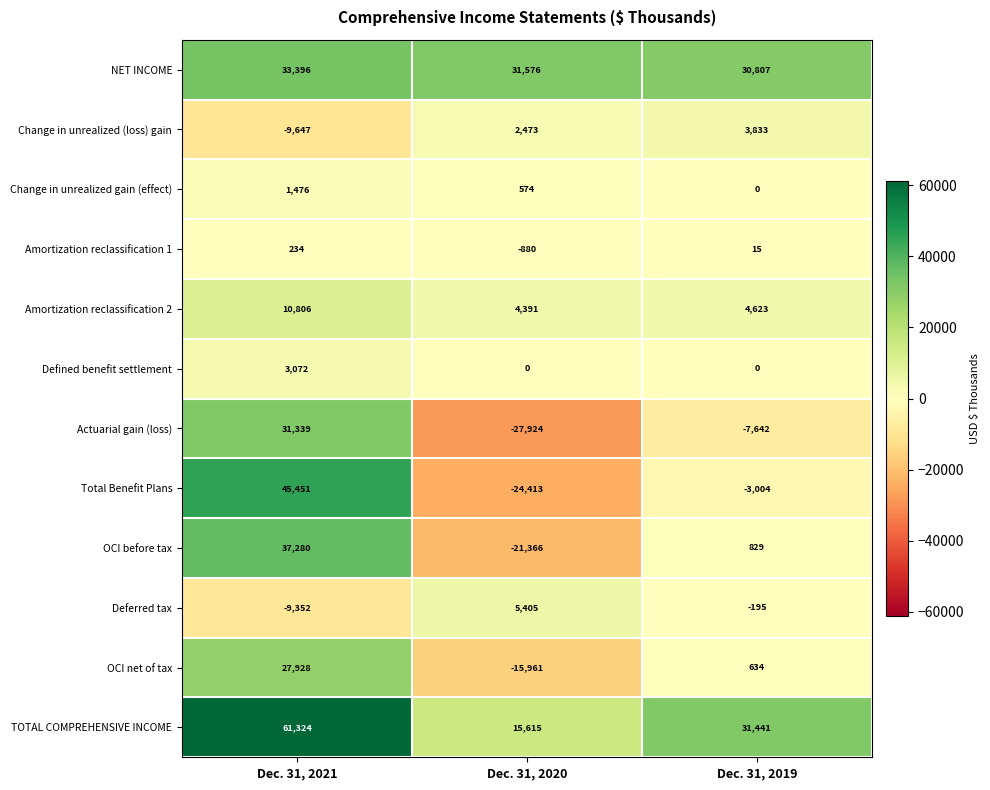

Is it true that Deferred tax equals 9560 at Dec. 31, 2020?

False